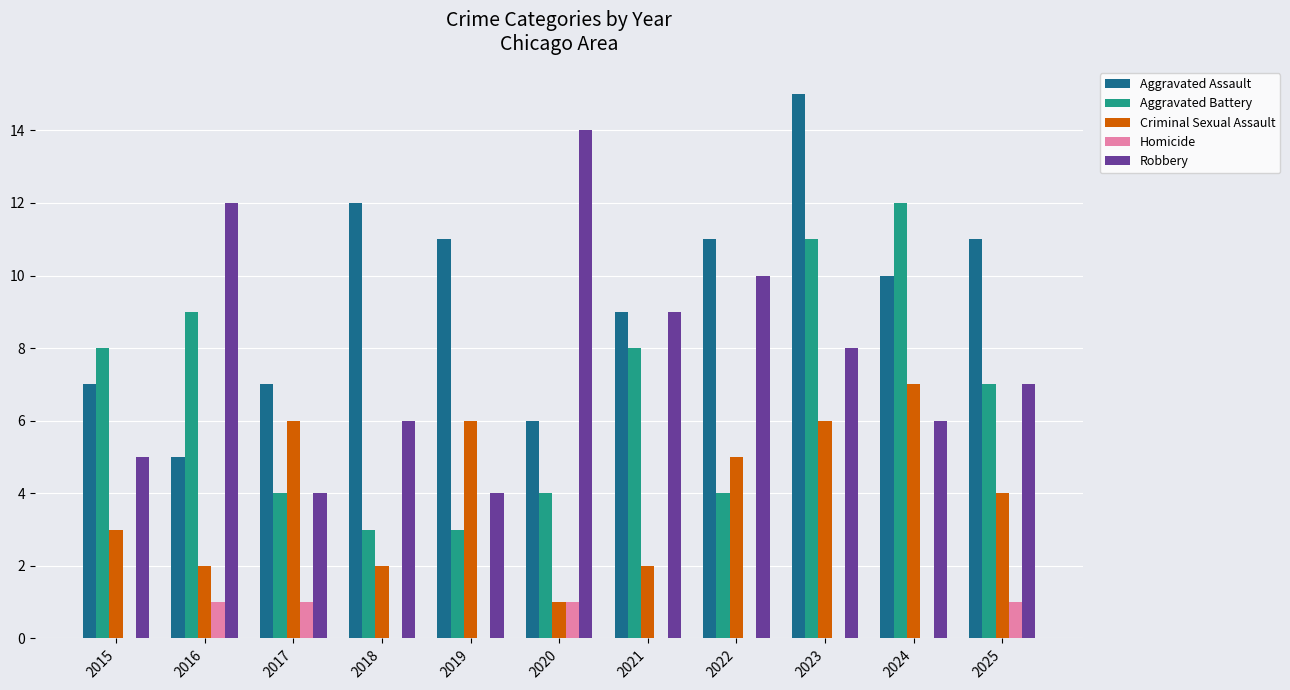

Between 2018 and 2020, which series saw the biggest shift?

Robbery